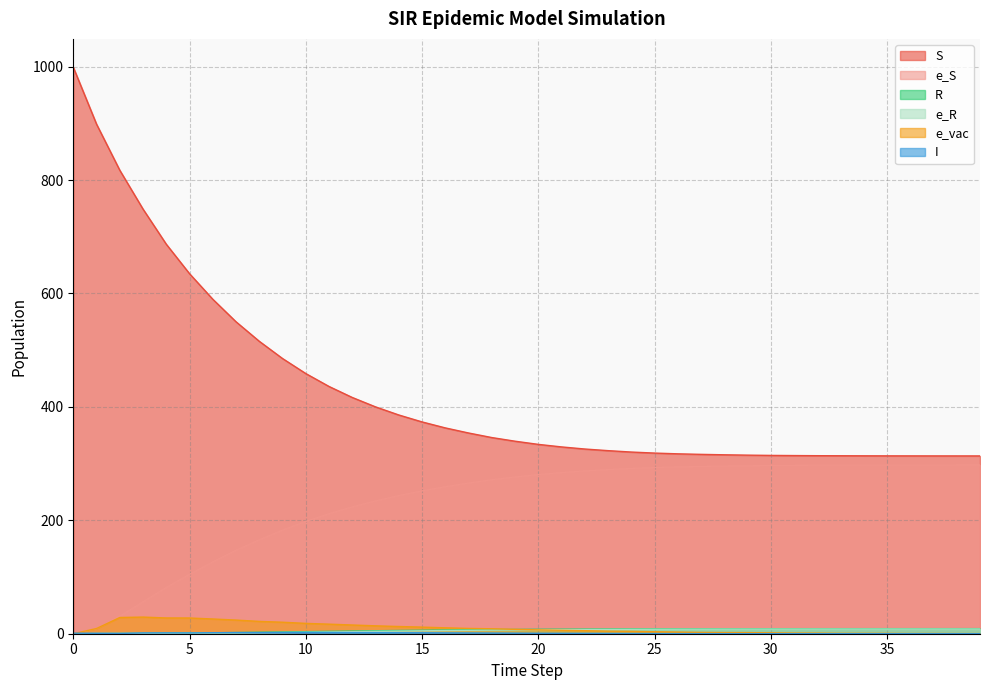

Where does the e_S series first go above 280?

20